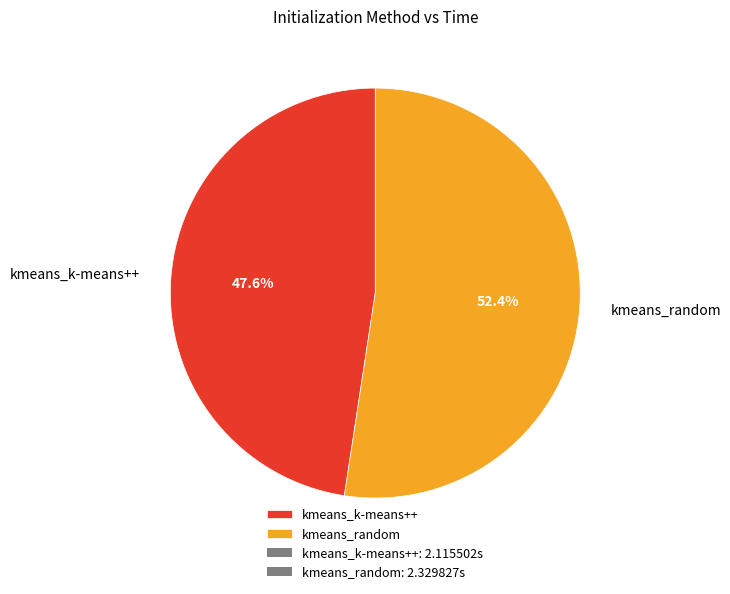

How many slices are in this pie chart?

2